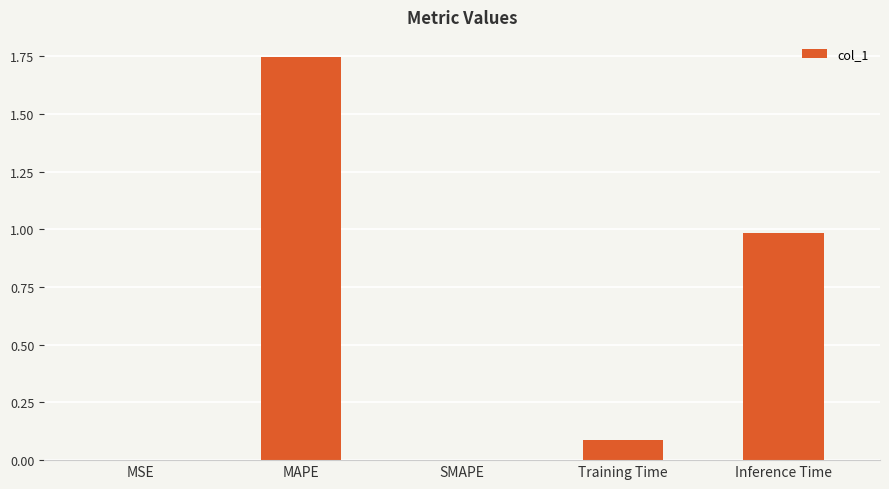

Does the chart contain stacked bars?

No